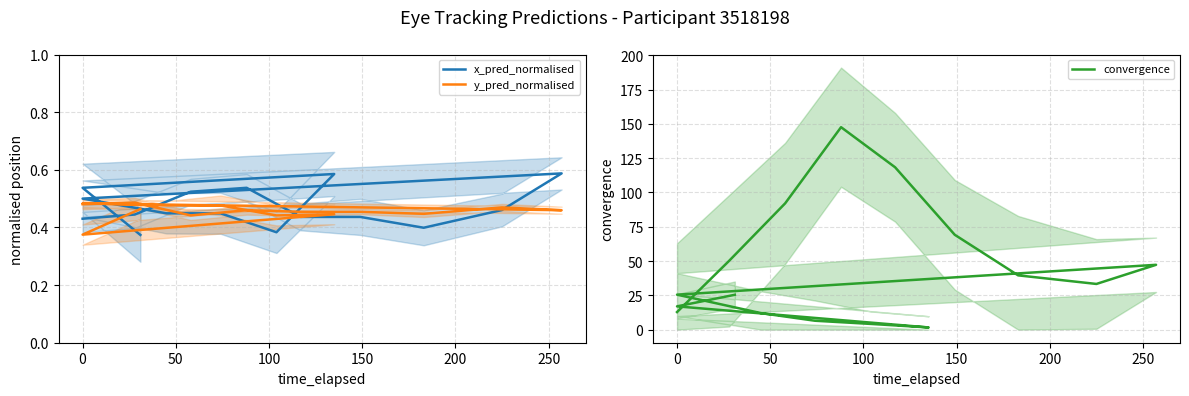

In x_pred_normalised, how many points are higher than both neighbors (excluding endpoints)?

3